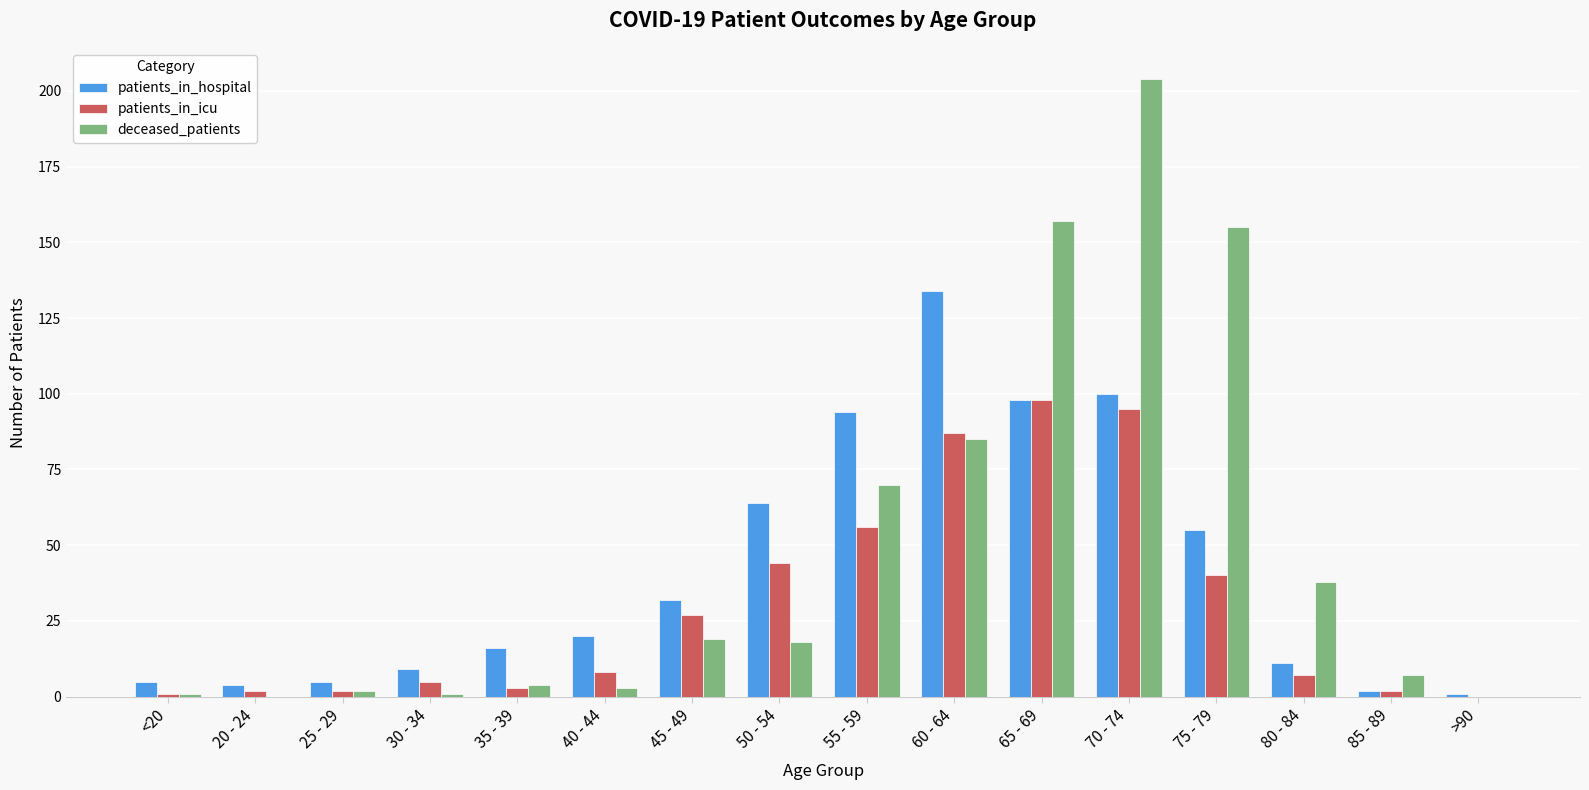

Are the bars horizontal?

No